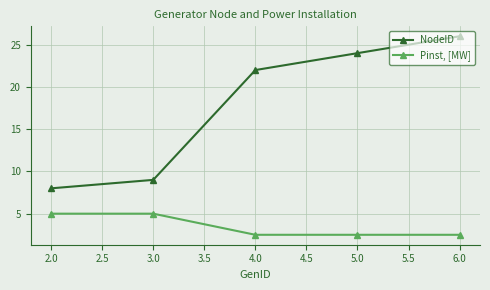

How many lines are shown in the chart?

2